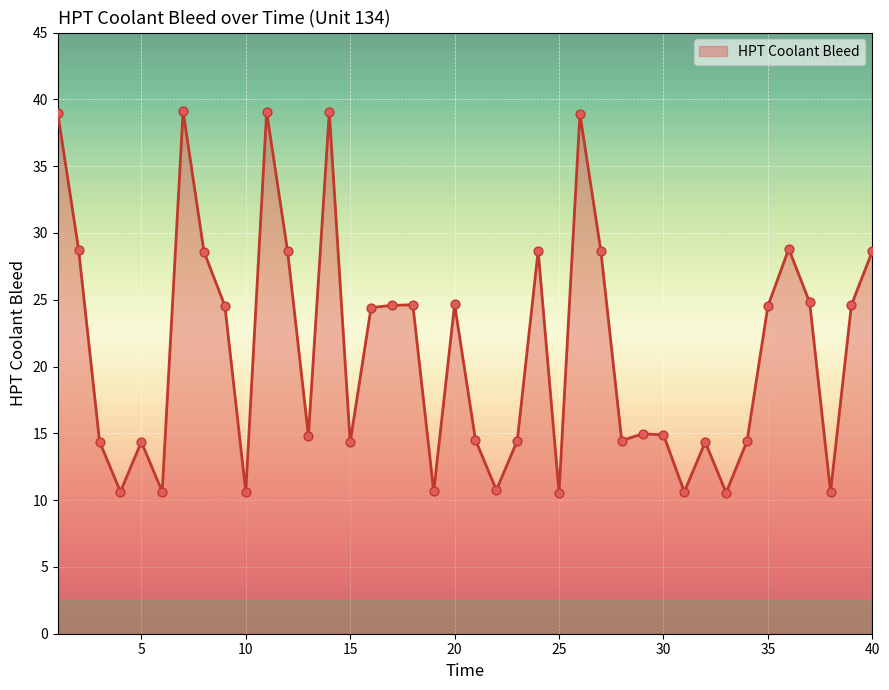

What is the maximum value shown in the chart?

39.1